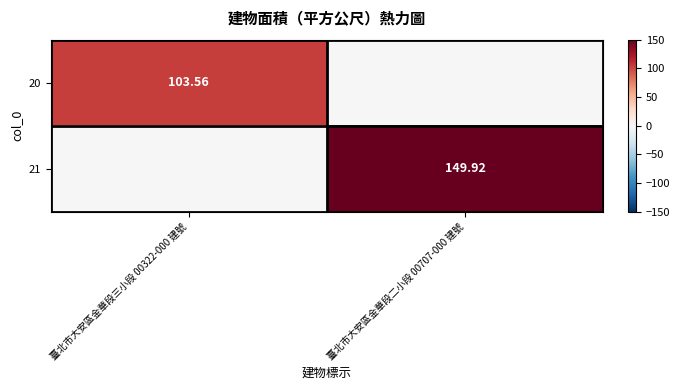

Is the value of 21 at 臺北市大安區金華段二小段 00707-000 建號 greater than the value of 20 at 臺北市大安區金華段二小段 00707-000 建號?

Yes